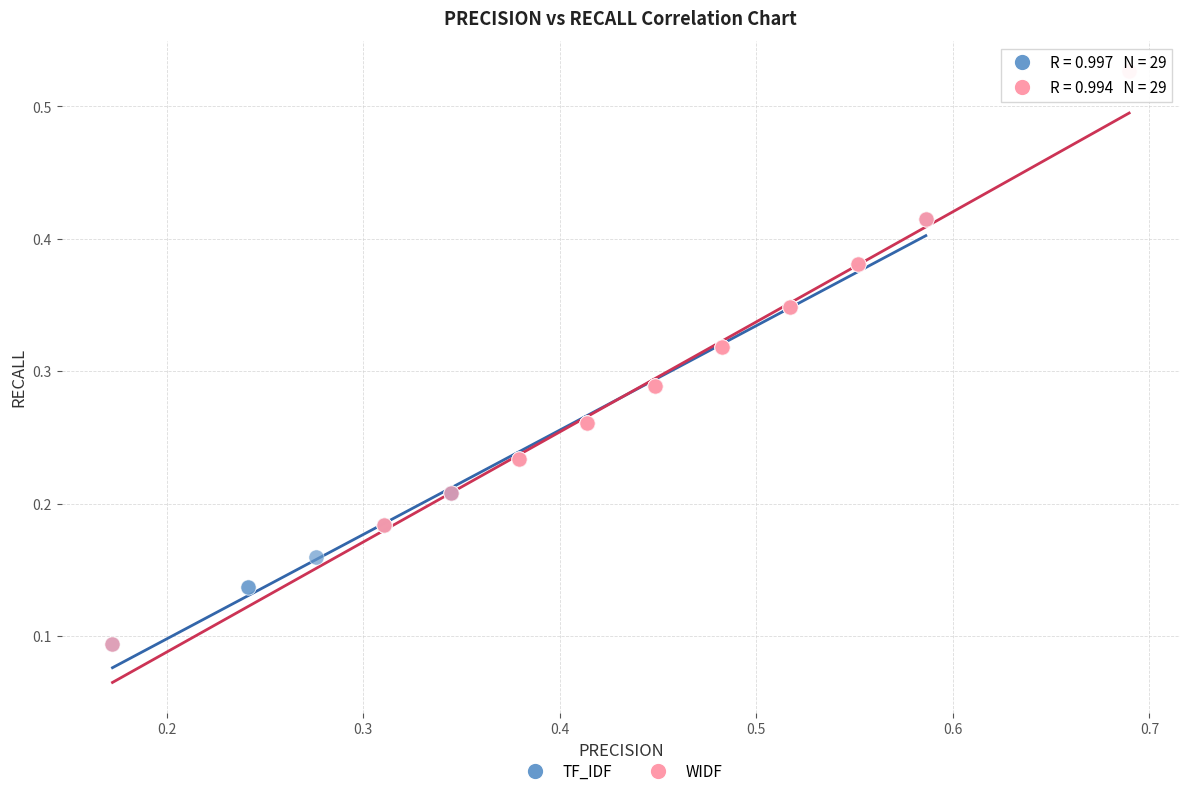

Which series contains the highest Y value?

WIDF